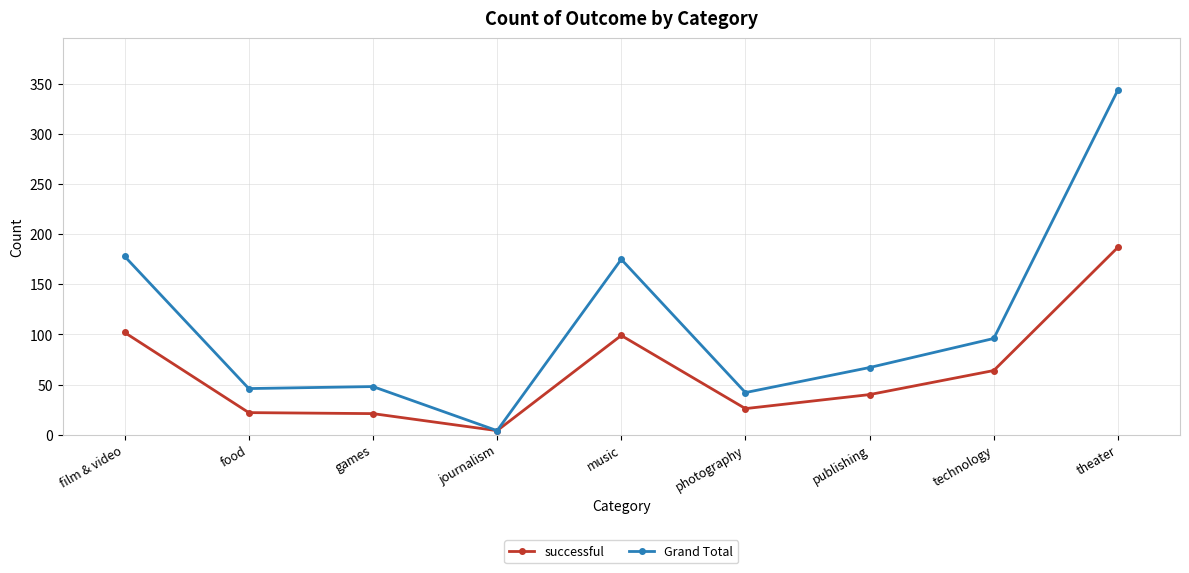

At which label is successful closest to 95?

music